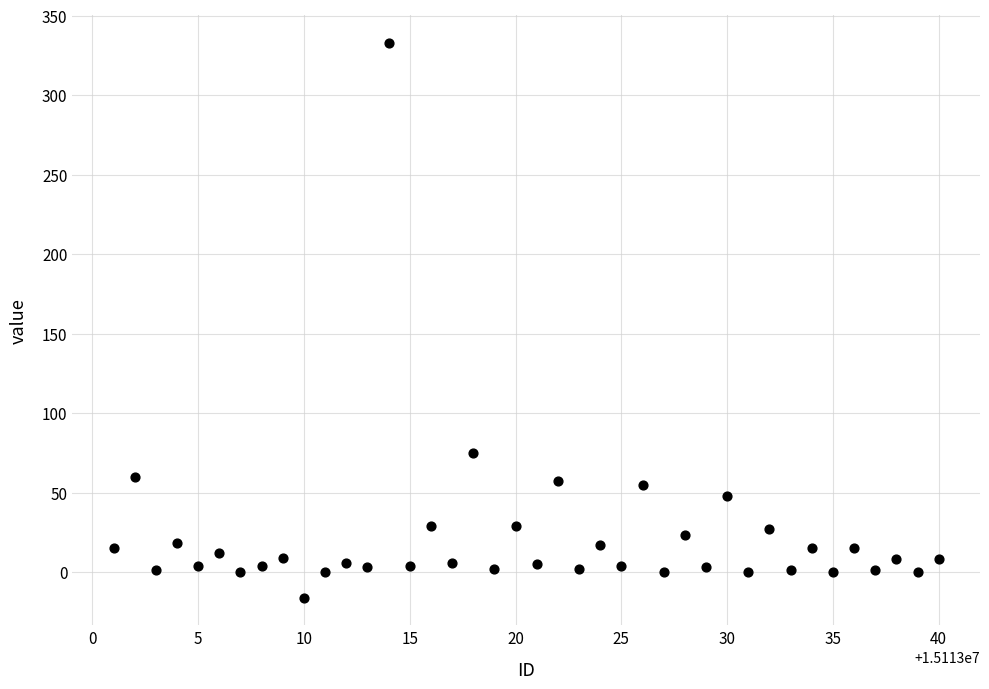

What Y value in the scatter plot is closest to 158?

75